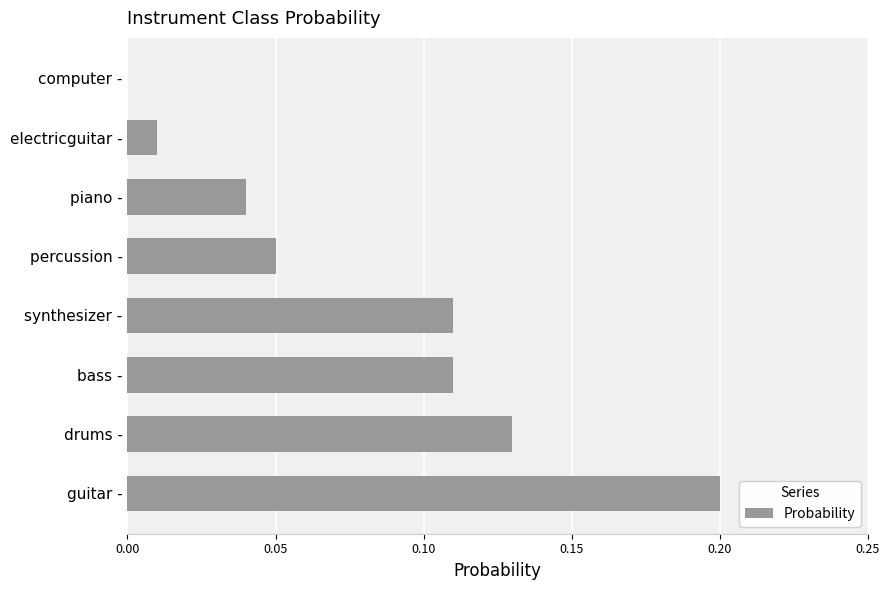

True or false: the data shows 0.0 at drums -.

False